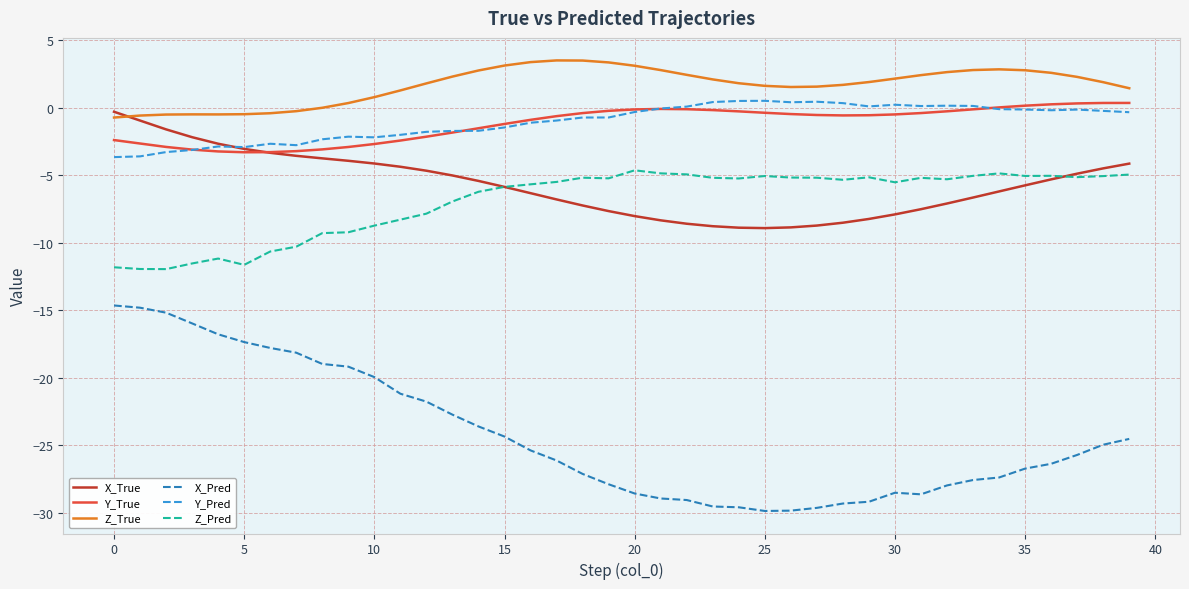

Does the chart display data point markers on the line(s)?

No